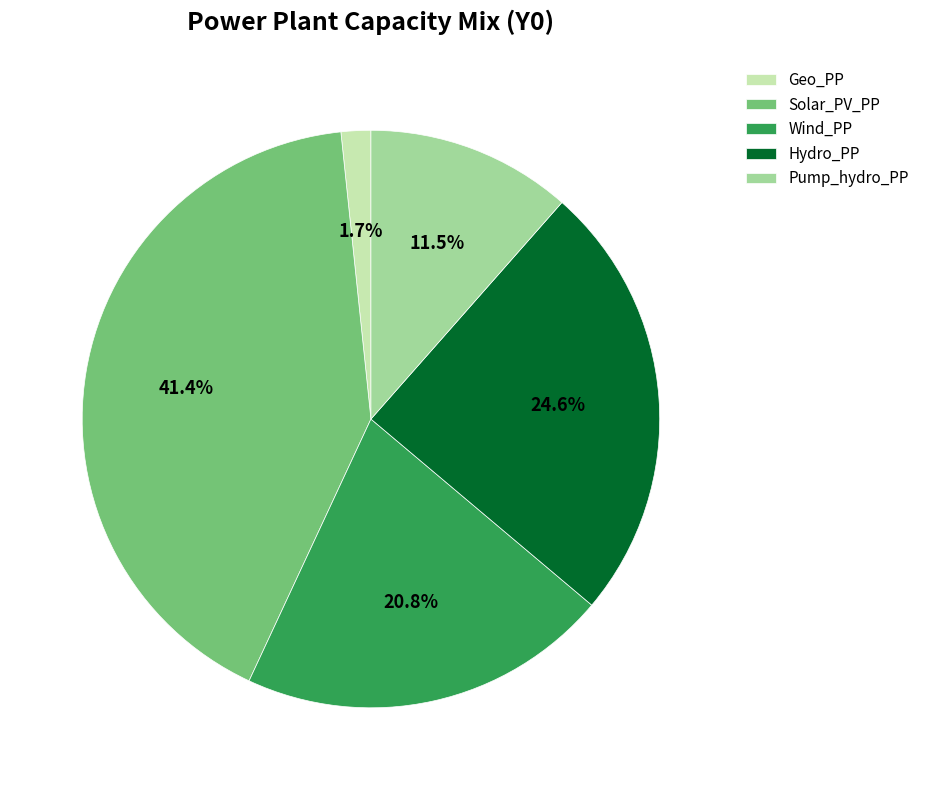

The Wind_PP slice represents 21% of the pie. True or false?

True